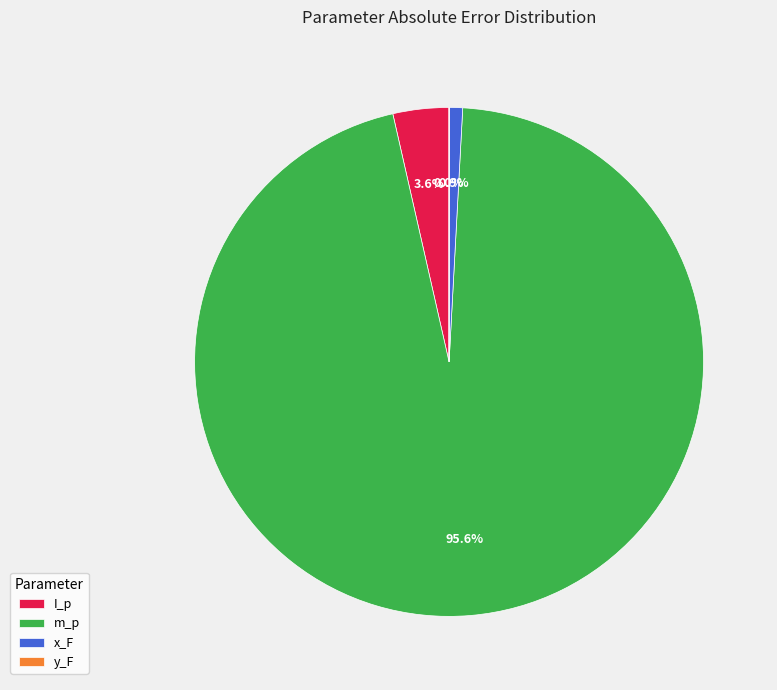

What is the largest slice in the pie chart?

m_p